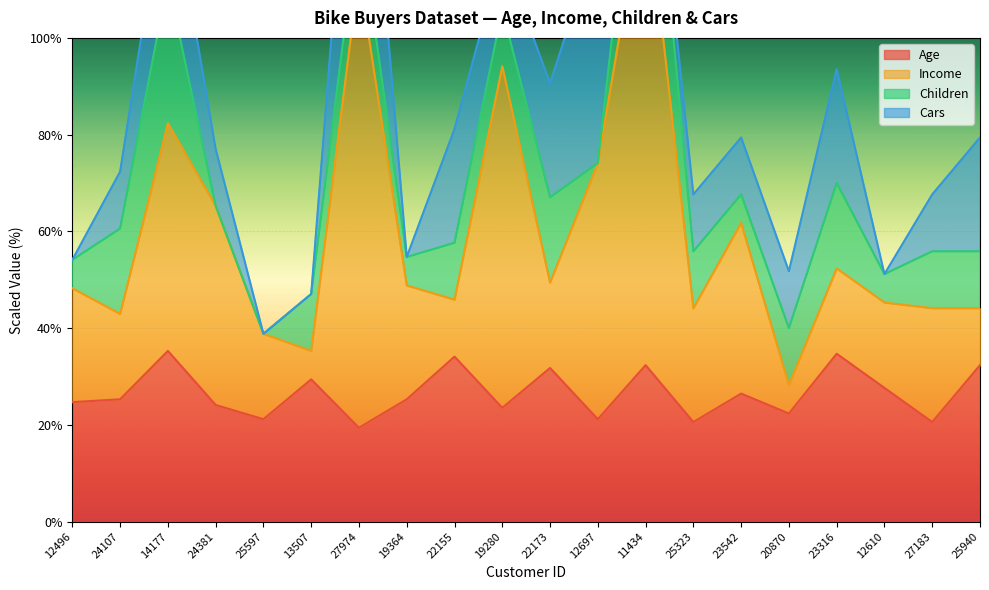

The value of Income at 12496 is 17.6. True or false?

False